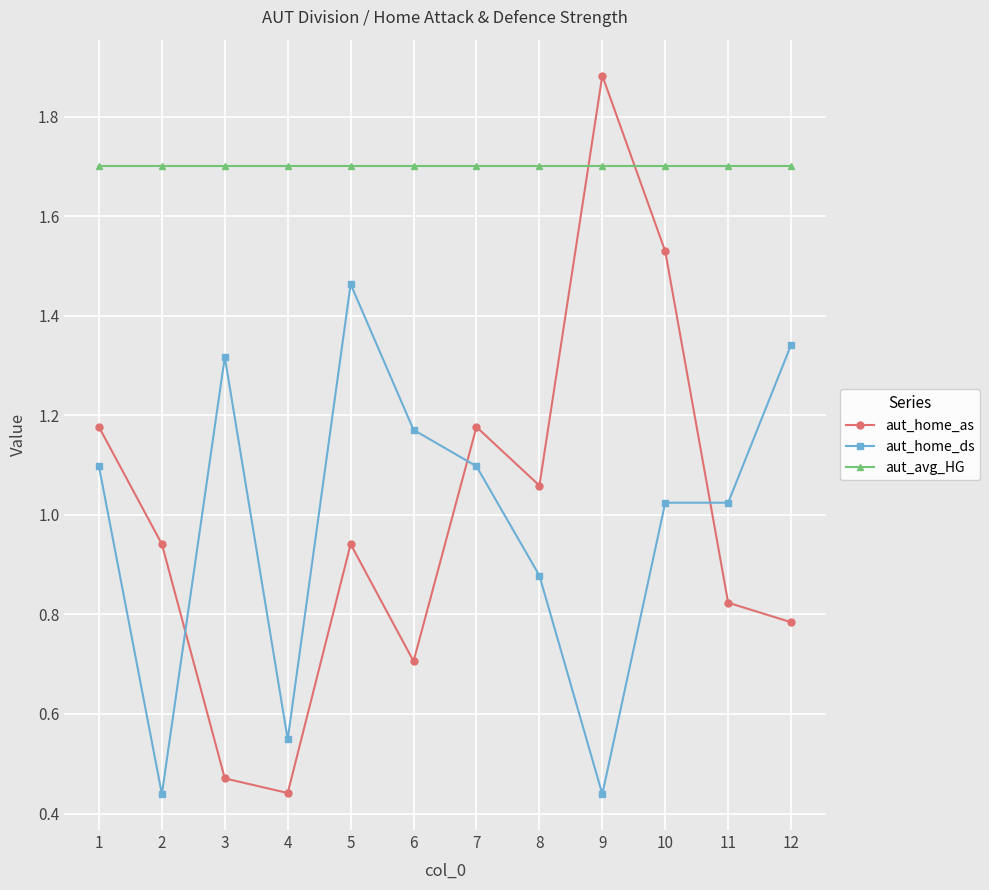

What is the difference between the aut_home_as values at 3 and 8?

0.6